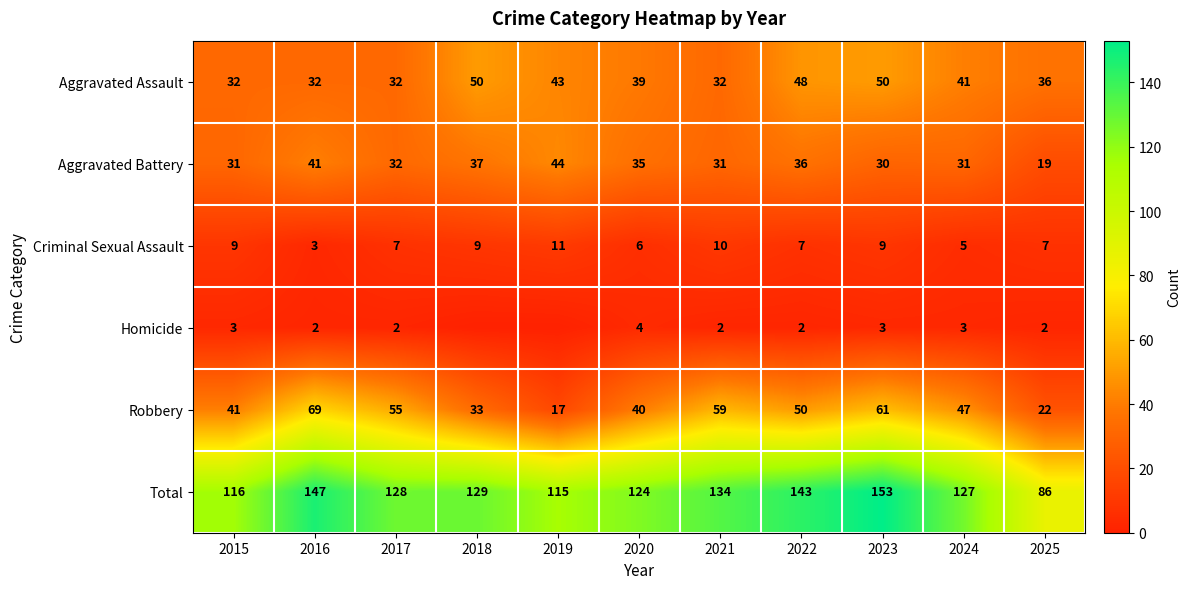

What is the difference between the highest and lowest values at 2019?

115